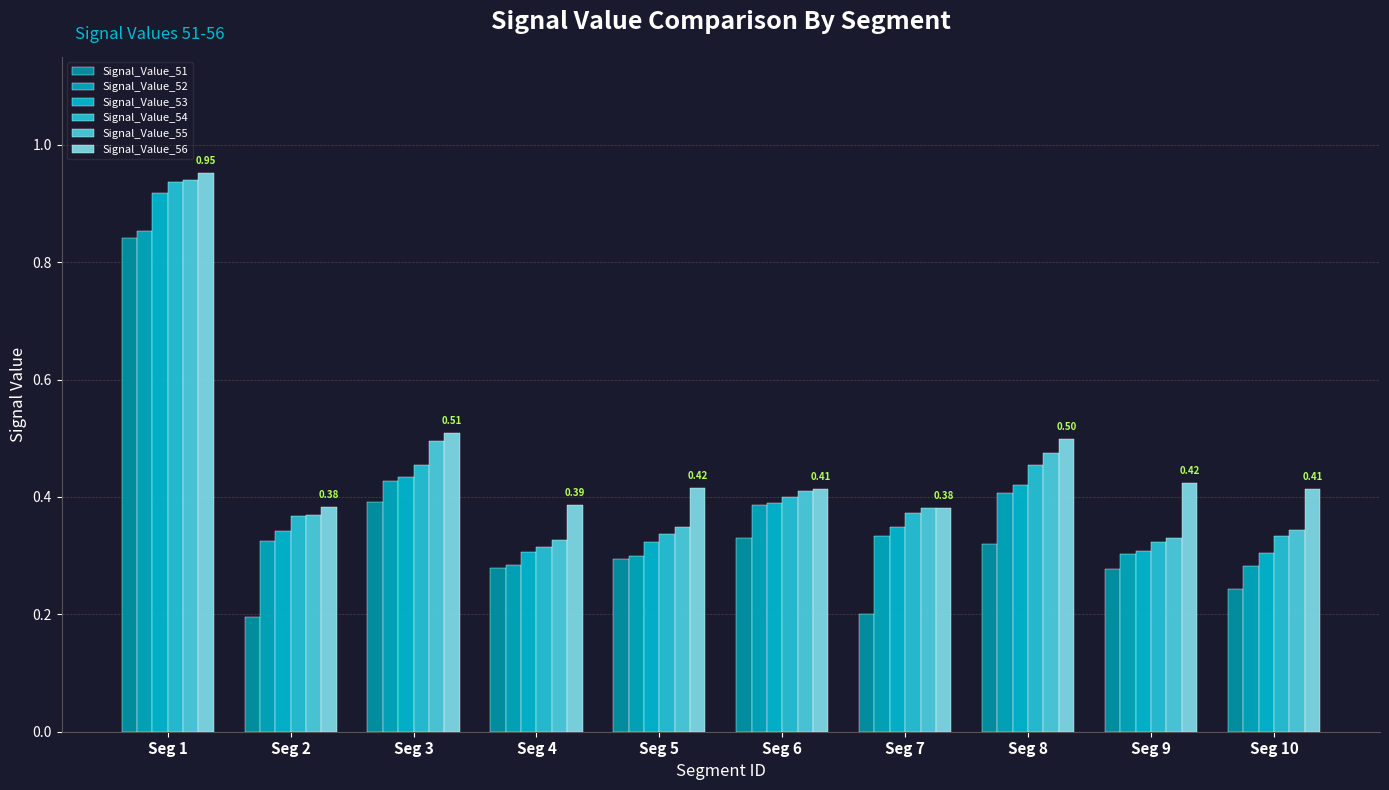

What is the maximum value shown in the chart?

1.0